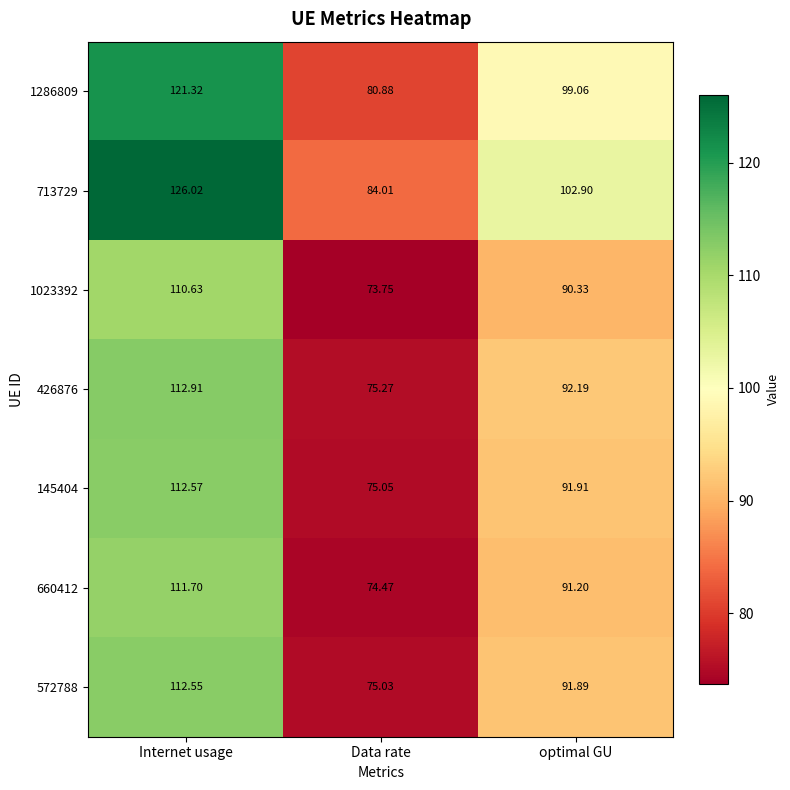

Rank the categories by 713729 value from lowest to highest.

Data rate, optimal GU, Internet usage